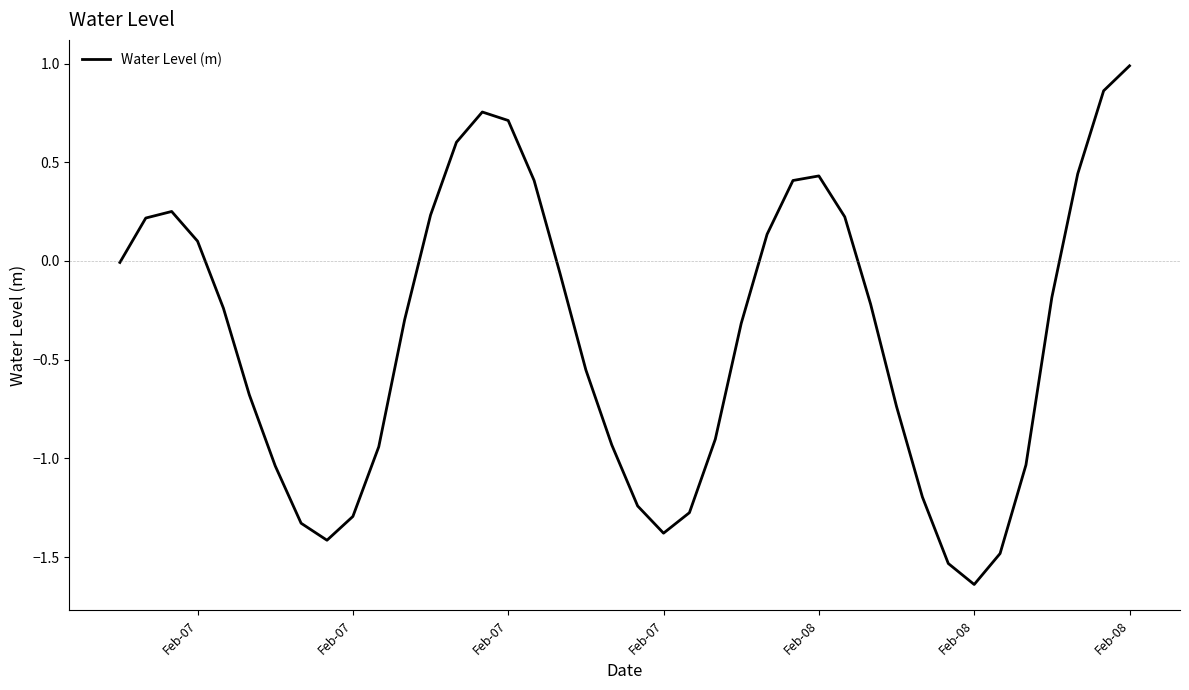

What is the maximum value shown in the chart?

1.0